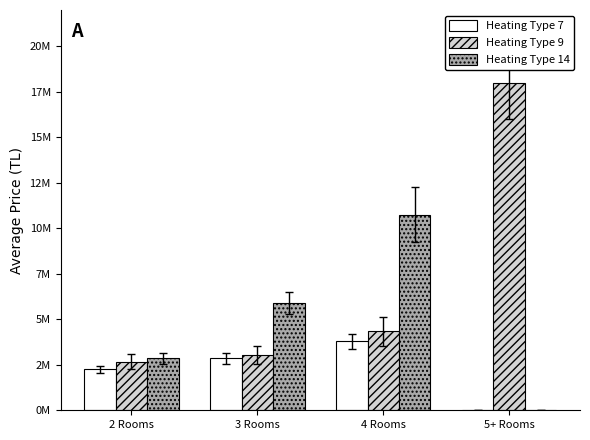

What are all the series names shown in the legend?

Heating Type 7, Heating Type 9, Heating Type 14